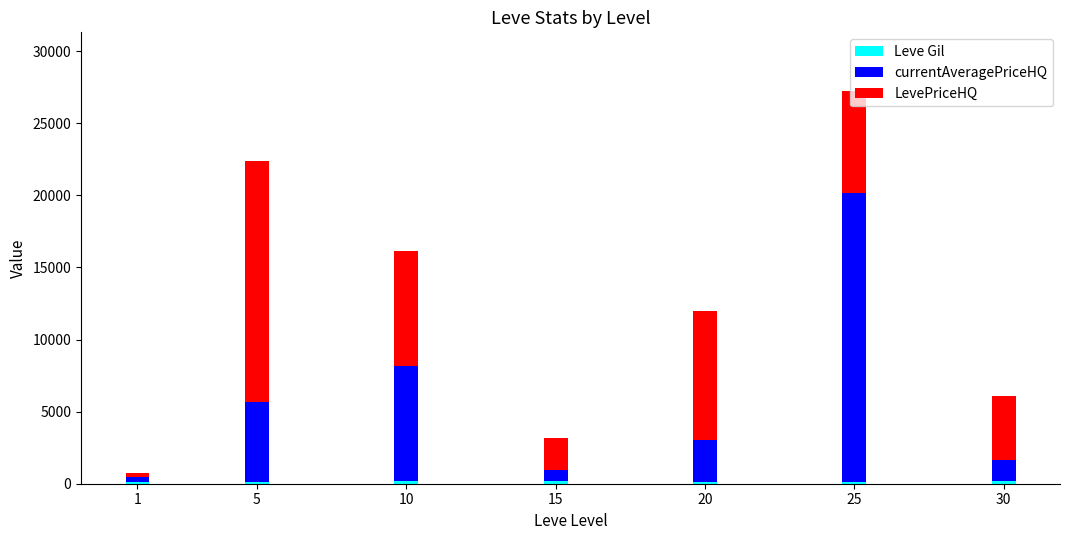

At which category is the sum across all series the highest?

25